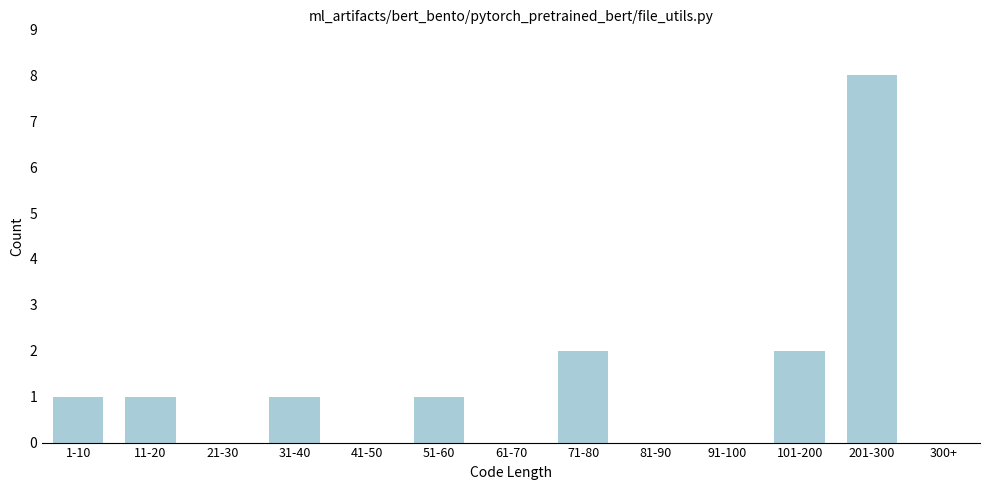

Reading left to right, list all the values displayed in this chart.

1-10=1	11-20=1	21-30=0	31-40=1	41-50=0	51-60=1	61-70=0	71-80=2	81-90=0	91-100=0	101-200=2	201-300=8	300+=0